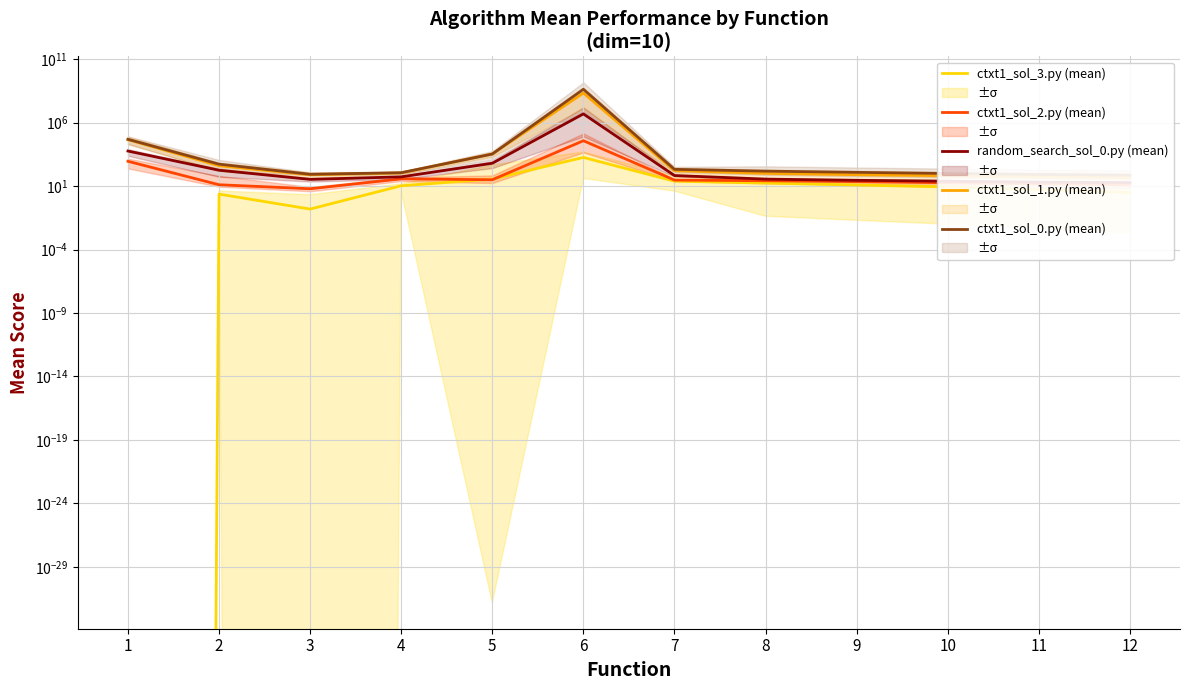

What is the value of the ctxt1_sol_3.py (mean) point at the 7th from the left?

24.2